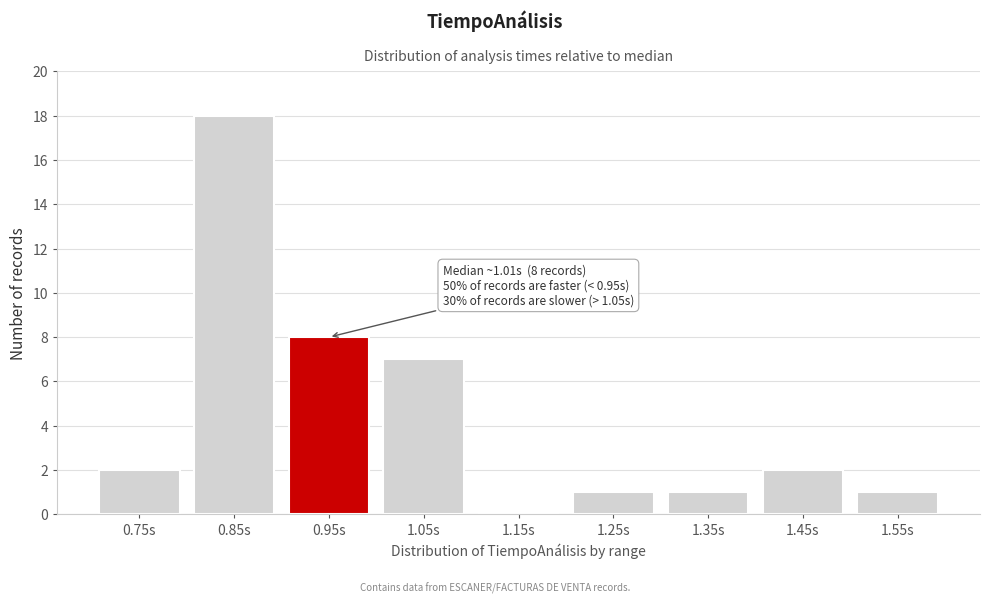

Reading left to right, what are all the values shown in this chart?

0.75s=2	0.85s=18	0.95s=8	1.05s=7	1.15s=0	1.25s=1	1.35s=1	1.45s=2	1.55s=1